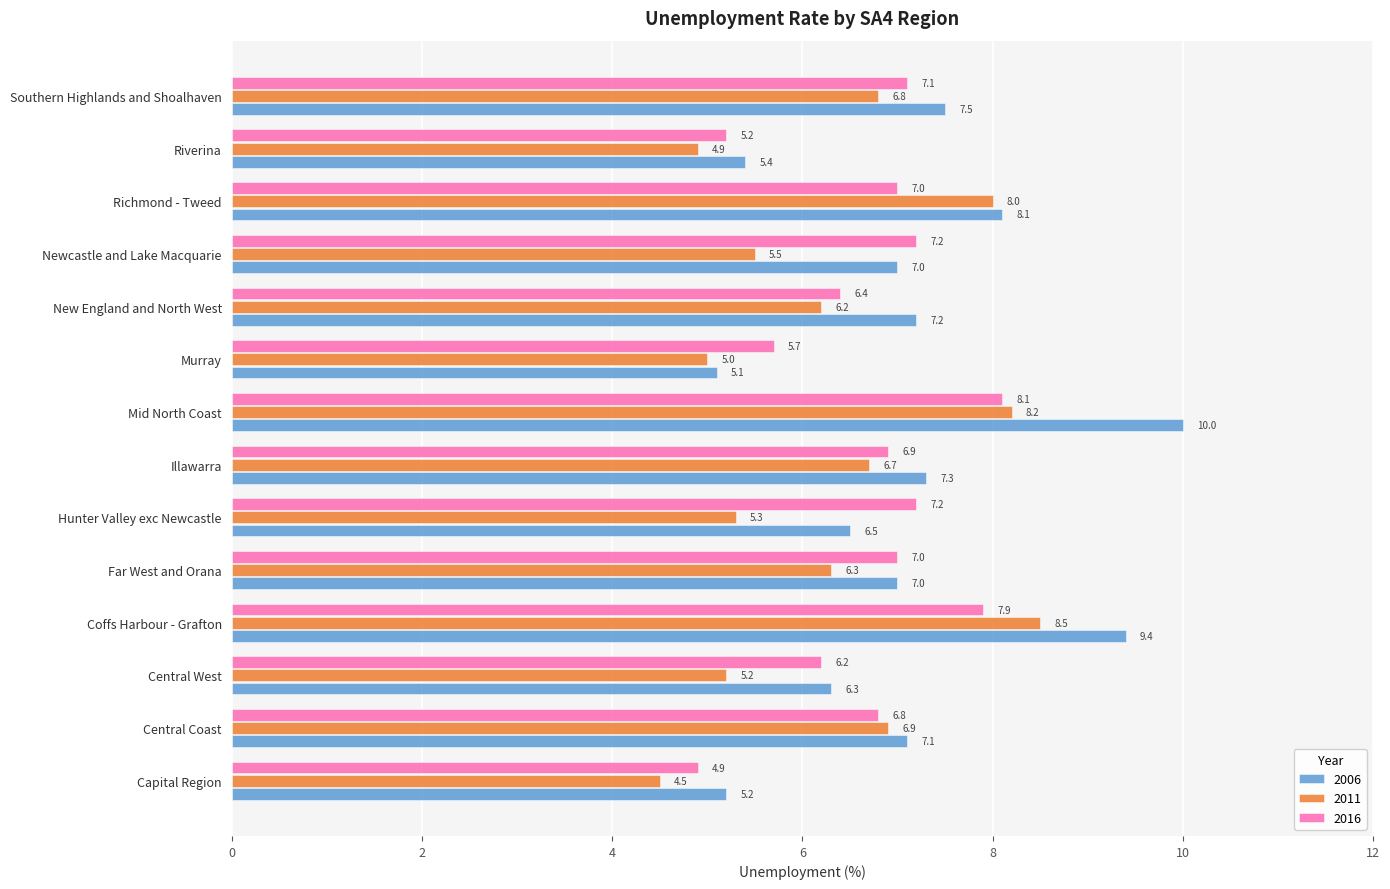

Where is 2011 nearest to the value 6?

New England and North West